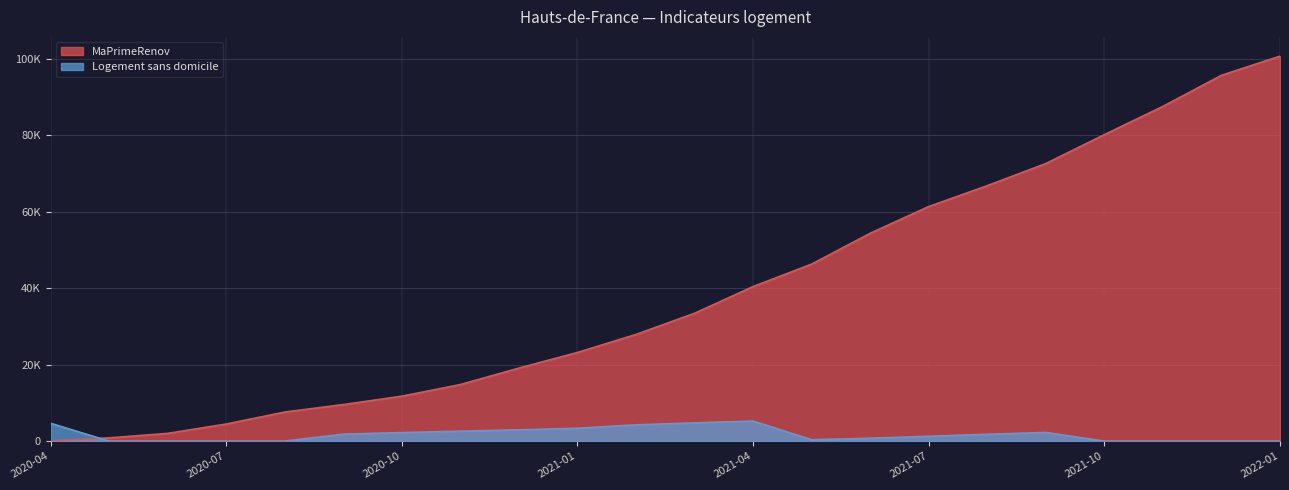

What is the difference between the Logement sans domicile values at 2021-10-31 and 2020-12-31?

2957